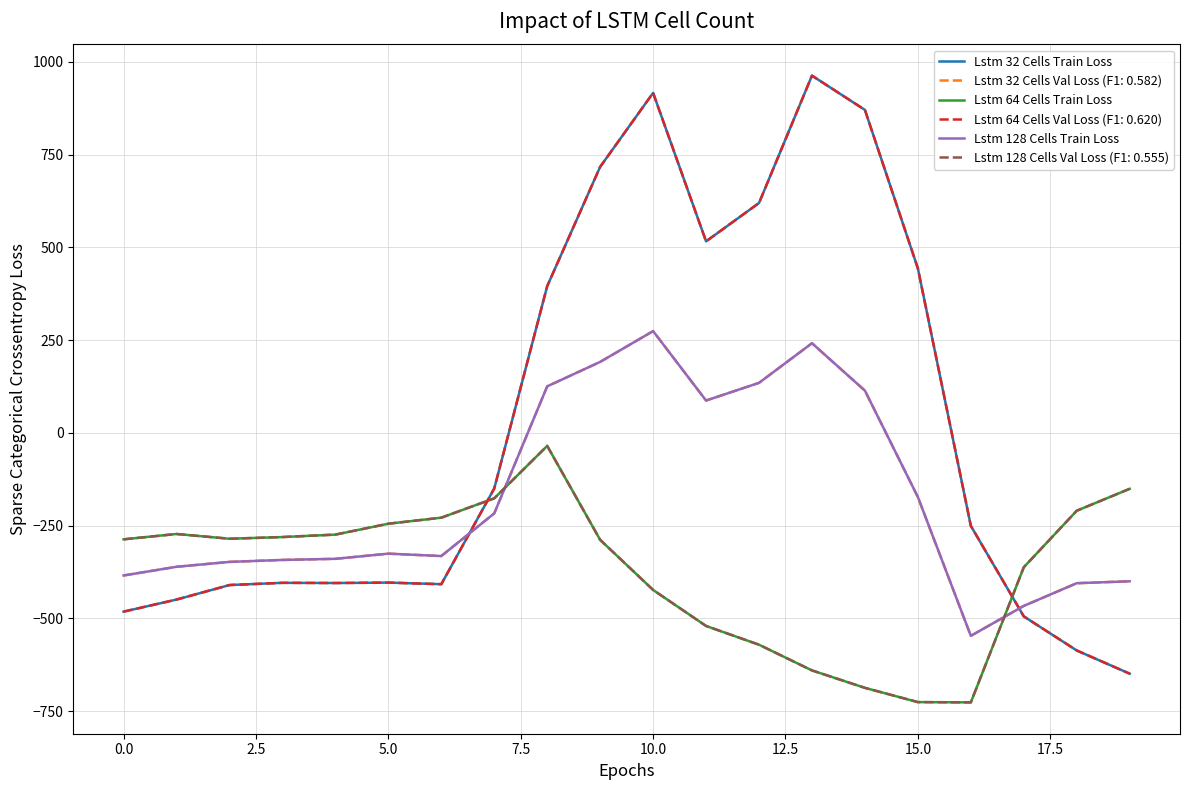

Is this an area chart (filled region under the line)?

No